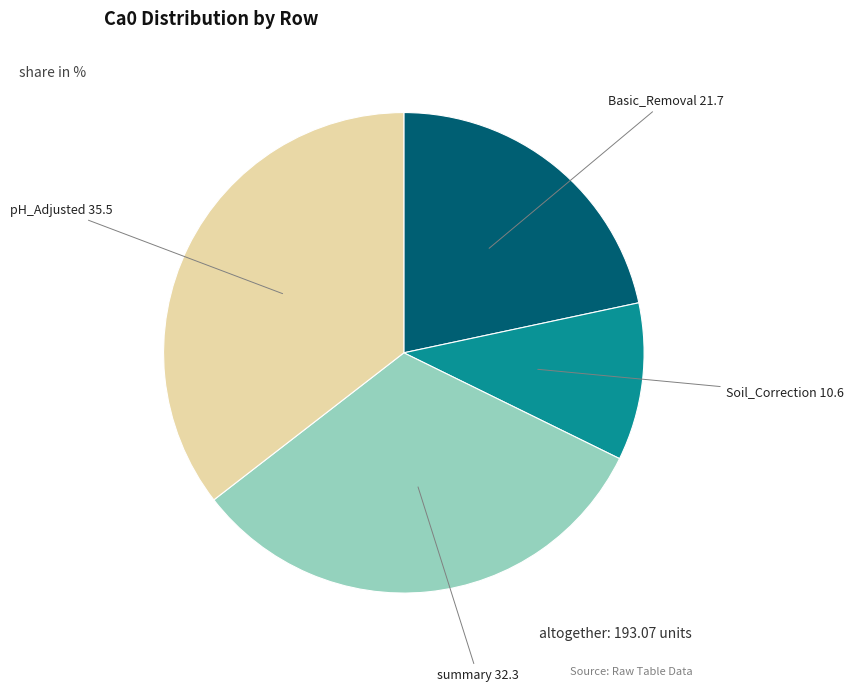

Is there any slice that represents more than half of the pie?

No